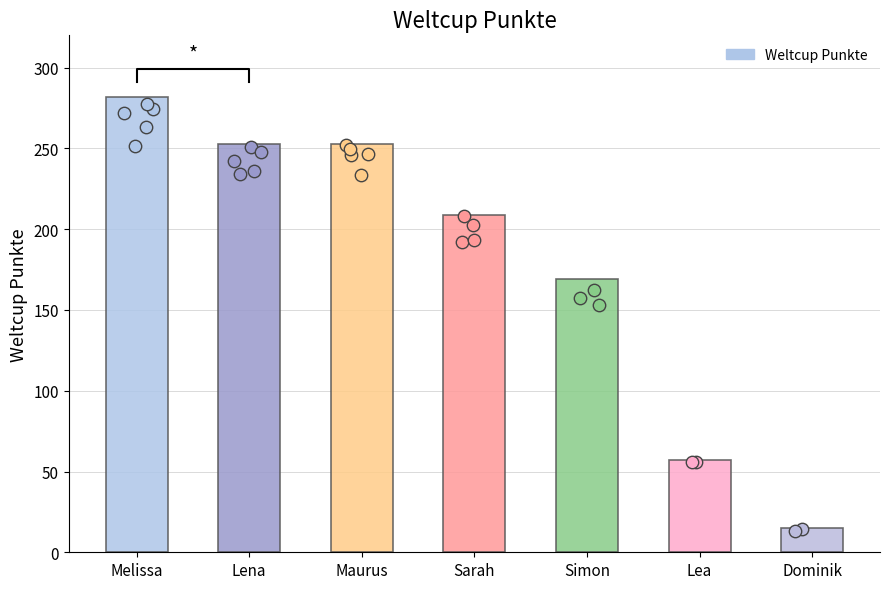

Between Simon and Dominik, which is larger?

Simon